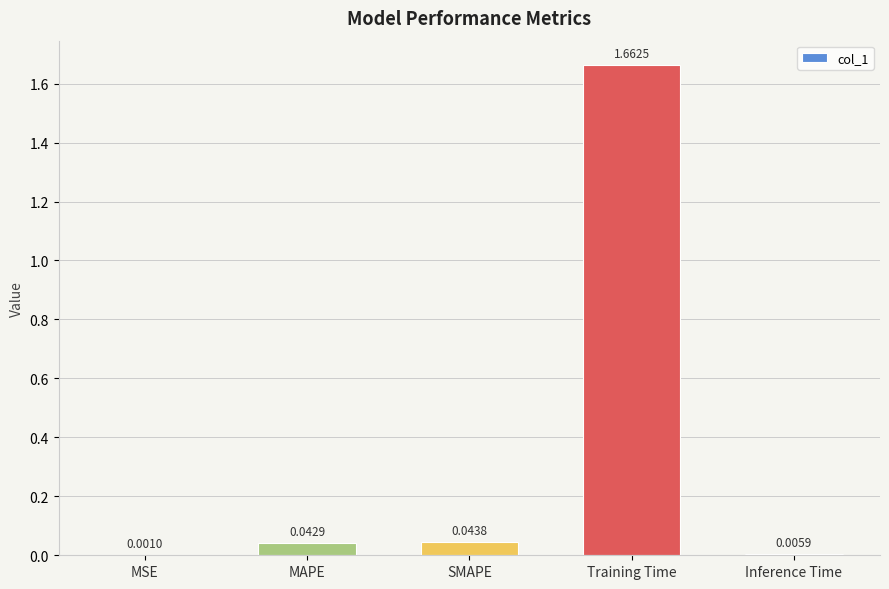

What is the change in value from MSE to Training Time?

+1.7